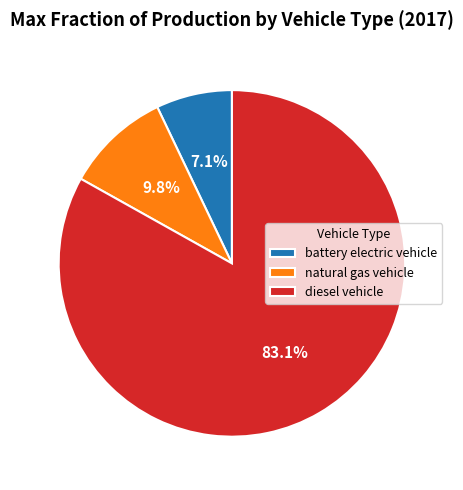

What percentage is the natural gas vehicle slice, to the nearest percent?

10%